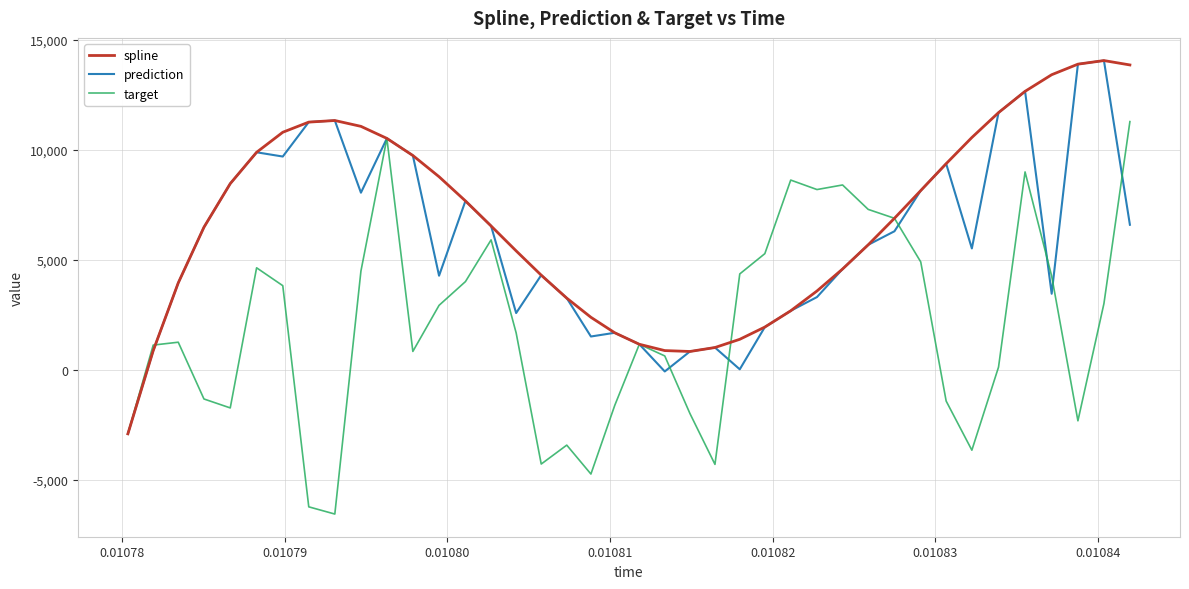

Does the chart display data point markers on the line(s)?

No